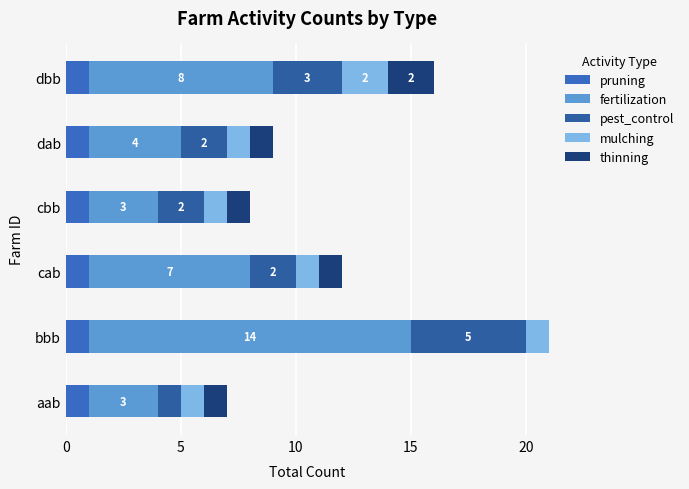

What is the difference between the maximum and minimum values in the pest_control series?

4.0